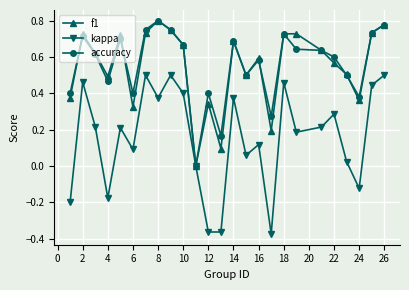

How many lines are shown in the chart?

3